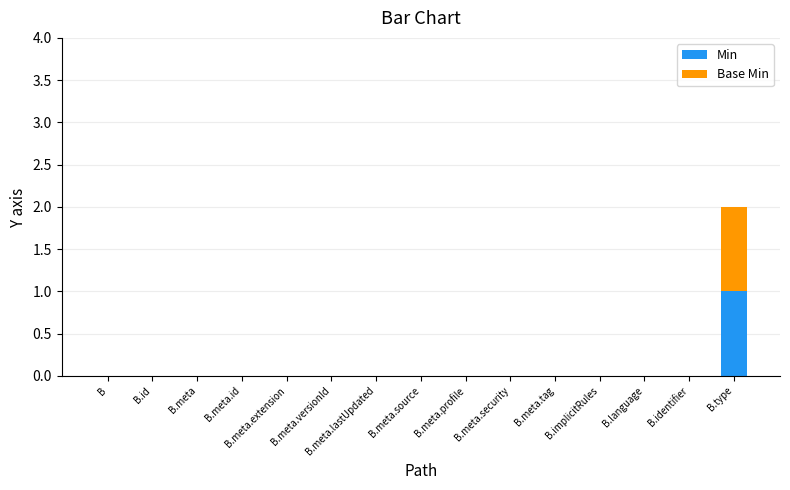

At which category is the sum across all series the highest?

B.type